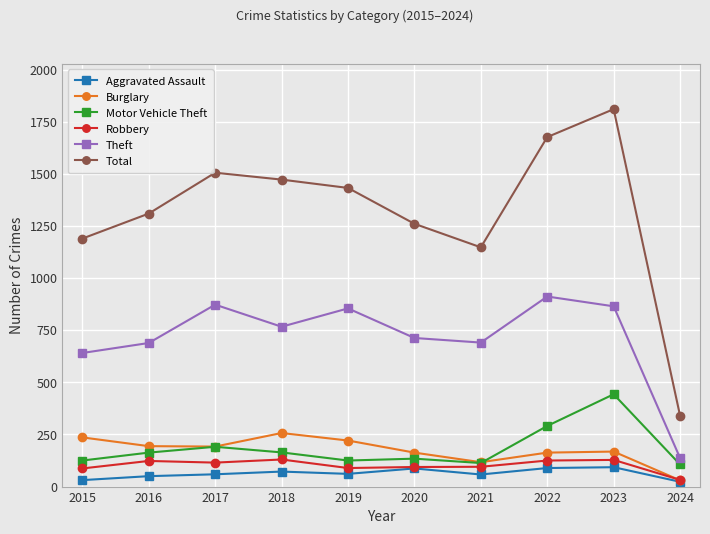

True or false: Motor Vehicle Theft and Robbery intersect in this chart.

False